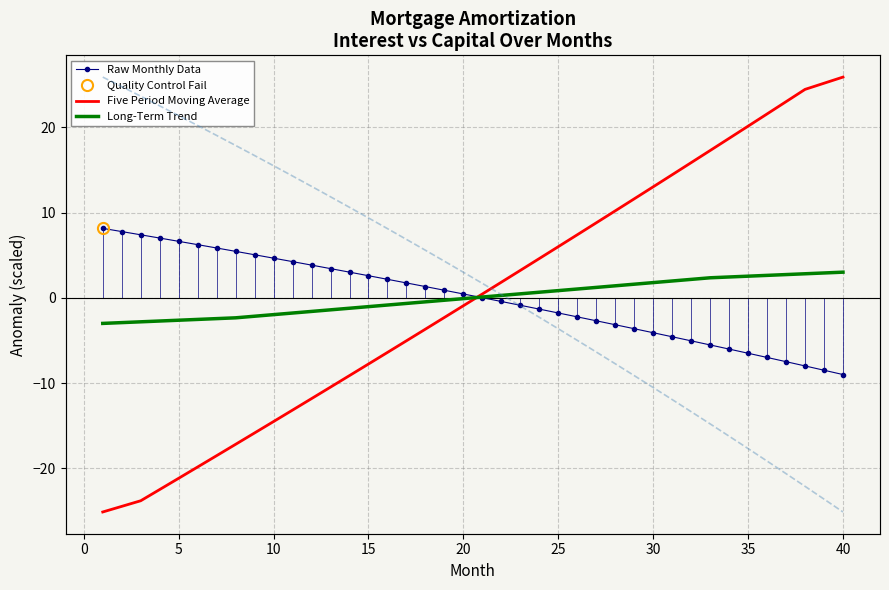

What is the difference between the maximum and minimum values in the Five Period Moving Average series?

51.0